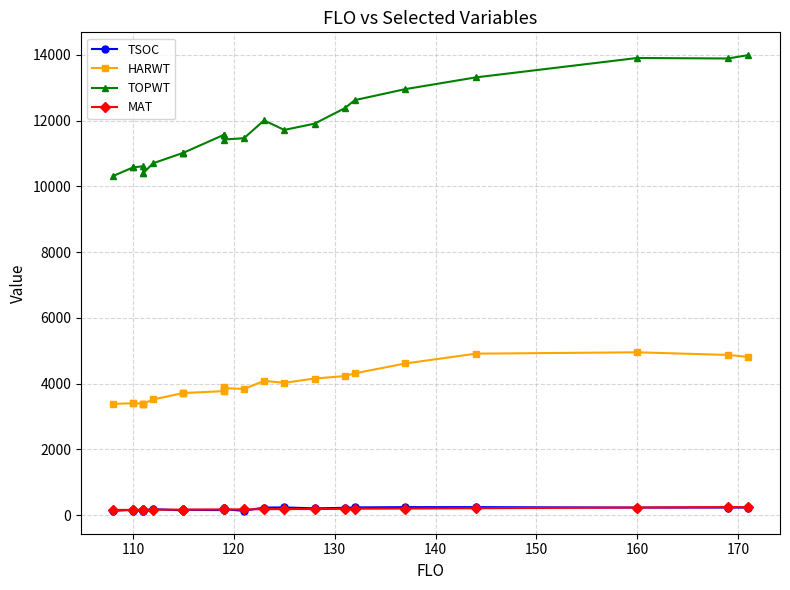

What is the value of the HARWT point at the 1st from the left?

3384